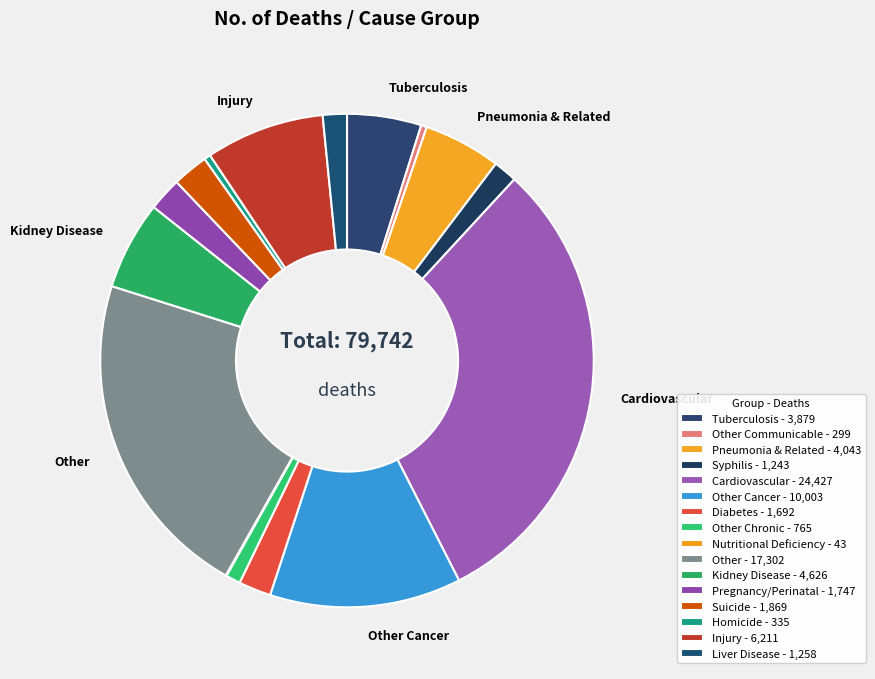

Count the number of slices in the pie.

16